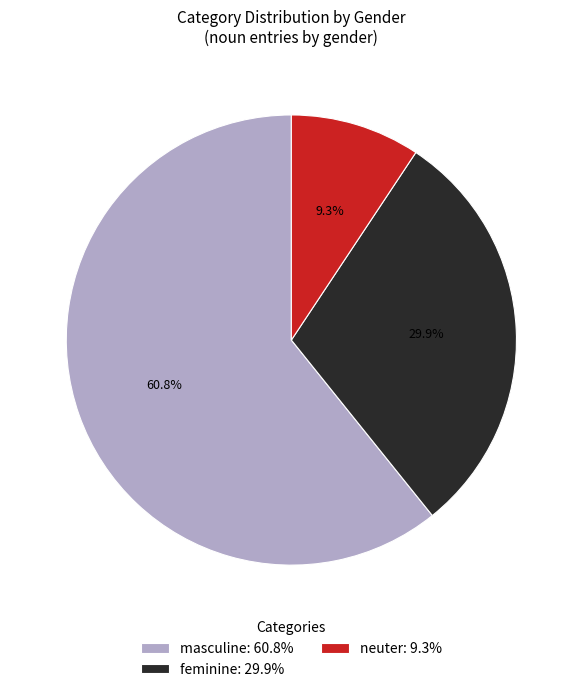

To the nearest percent, what is the average slice percentage?

33%